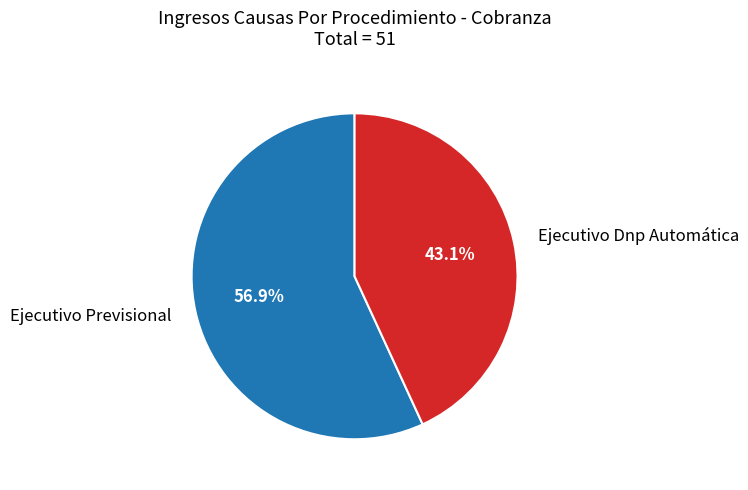

What percentage is NOT represented by Ejecutivo Previsional?

43.1%